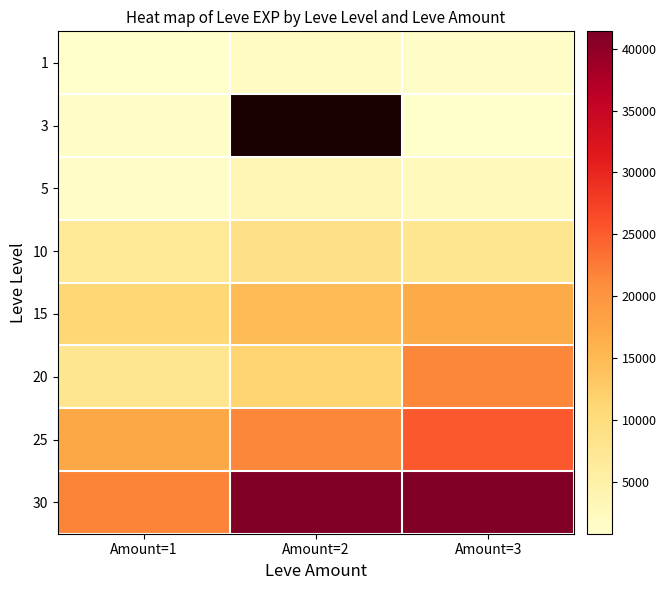

What is the difference between the 30 values at Amount=2 and Amount=1?

19670.0